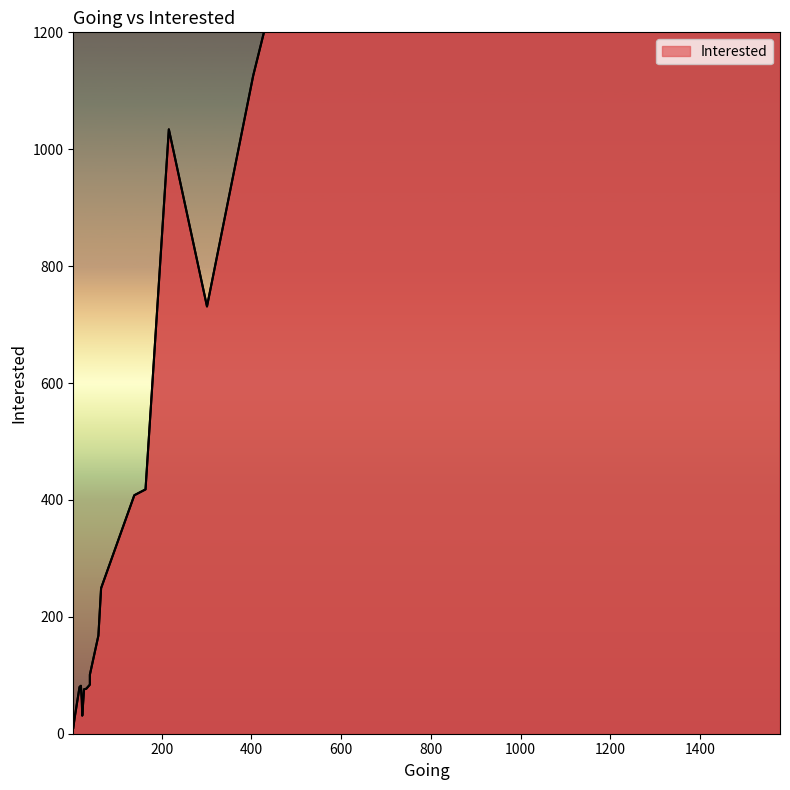

What is the value of the 4th point from the left?

84